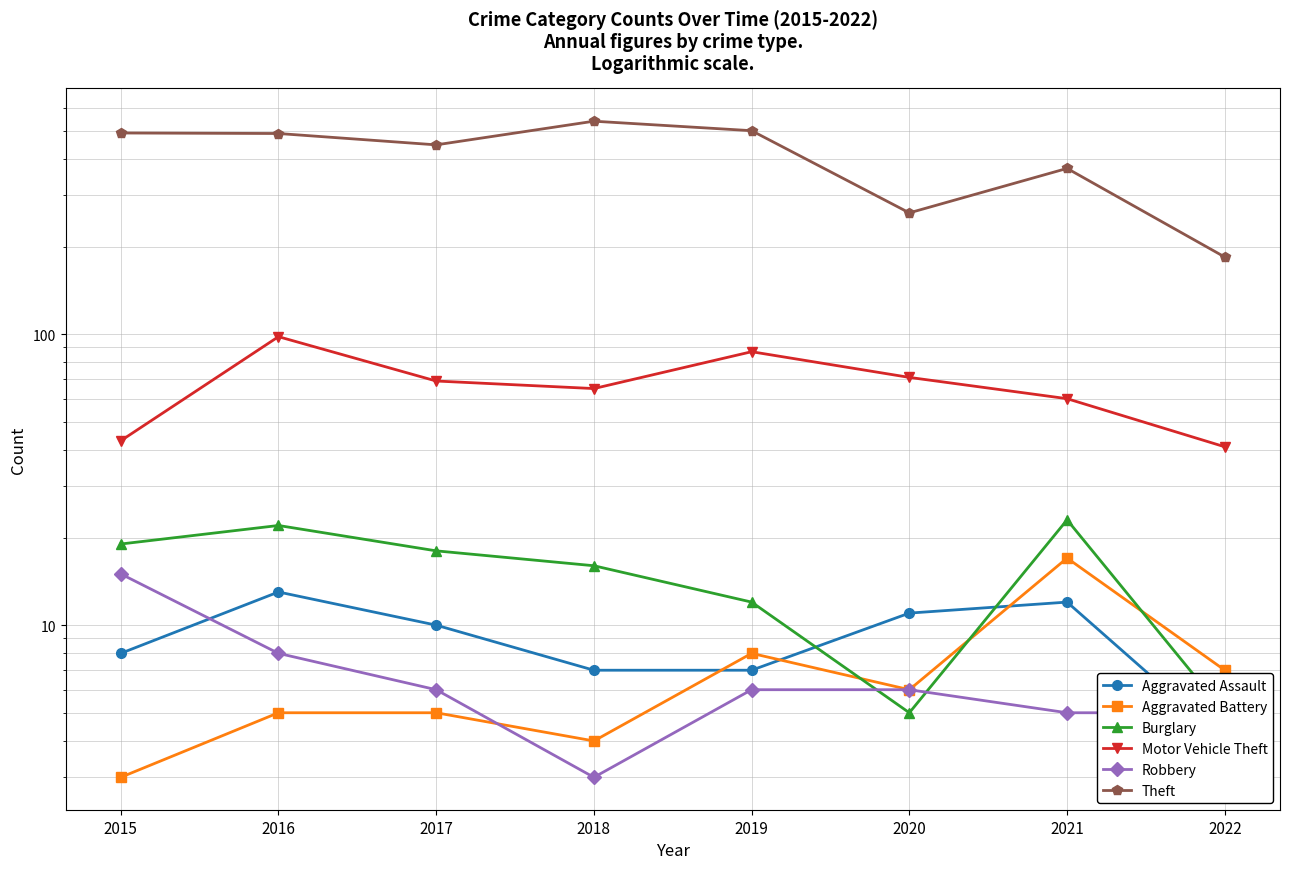

How many data points in Burglary are above 18?

3